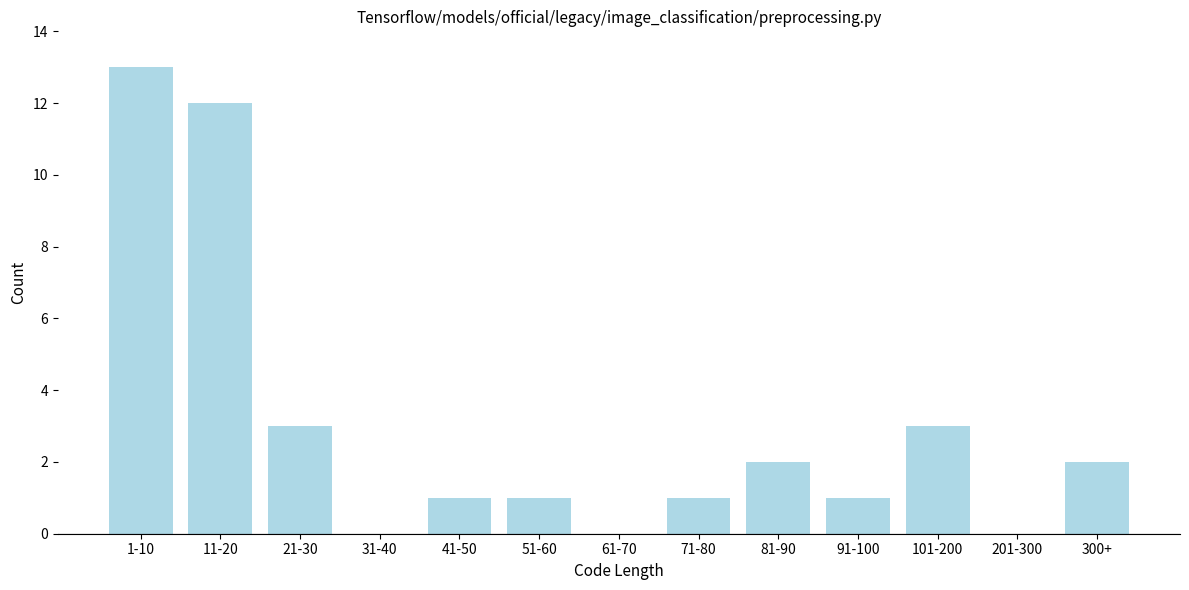

Reading right to left, list all the values displayed in this chart.

300+=2	201-300=0	101-200=3	91-100=1	81-90=2	71-80=1	61-70=0	51-60=1	41-50=1	31-40=0	21-30=3	11-20=12	1-10=13